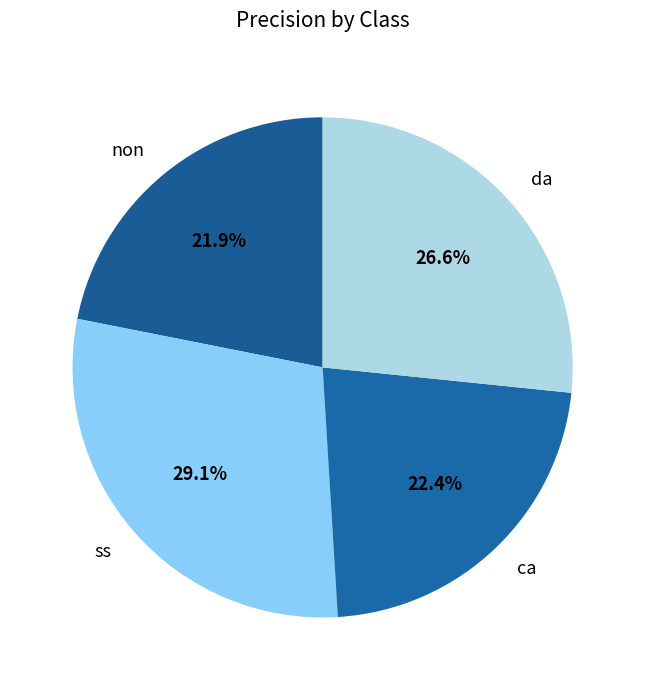

True or false: non accounts for 22% of the total.

True